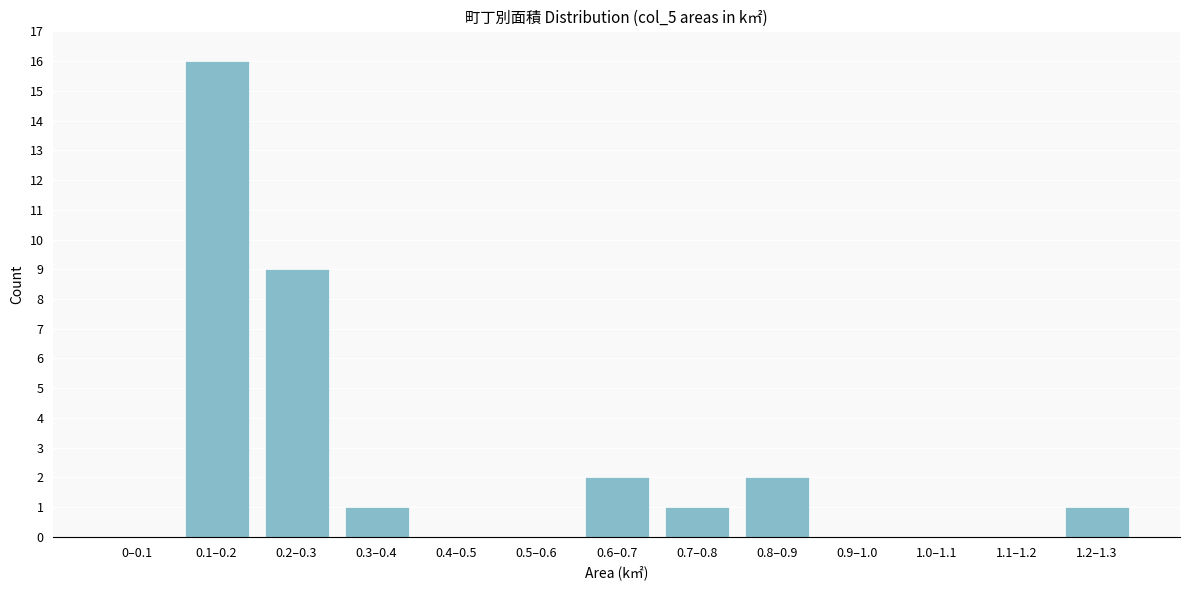

Reading left to right, list all the values displayed in this chart.

0–0.1=0	0.1–0.2=16	0.2–0.3=9	0.3–0.4=1	0.4–0.5=0	0.5–0.6=0	0.6–0.7=2	0.7–0.8=1	0.8–0.9=2	0.9–1.0=0	1.0–1.1=0	1.1–1.2=0	1.2–1.3=1